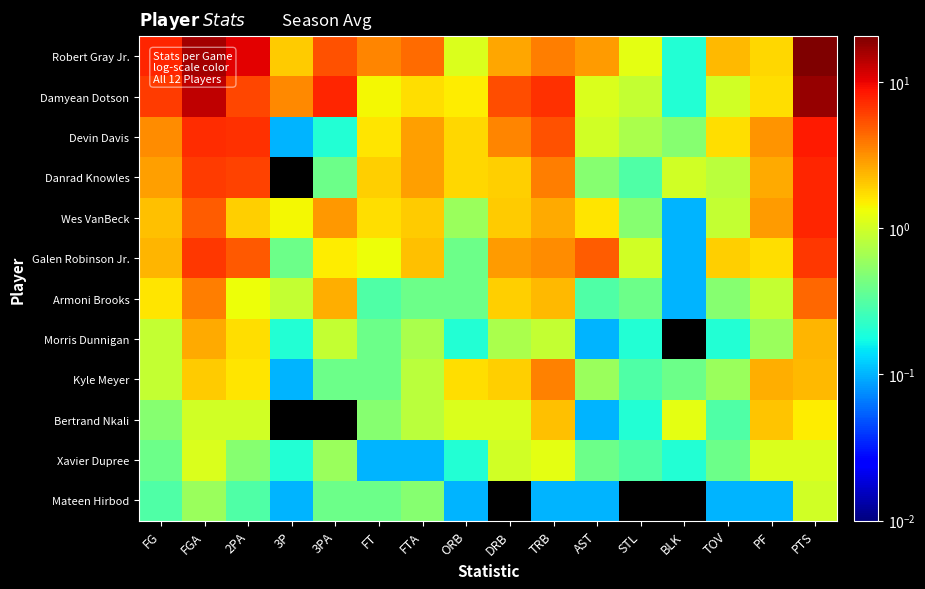

Which has a higher value, 2PA or STL?

2PA